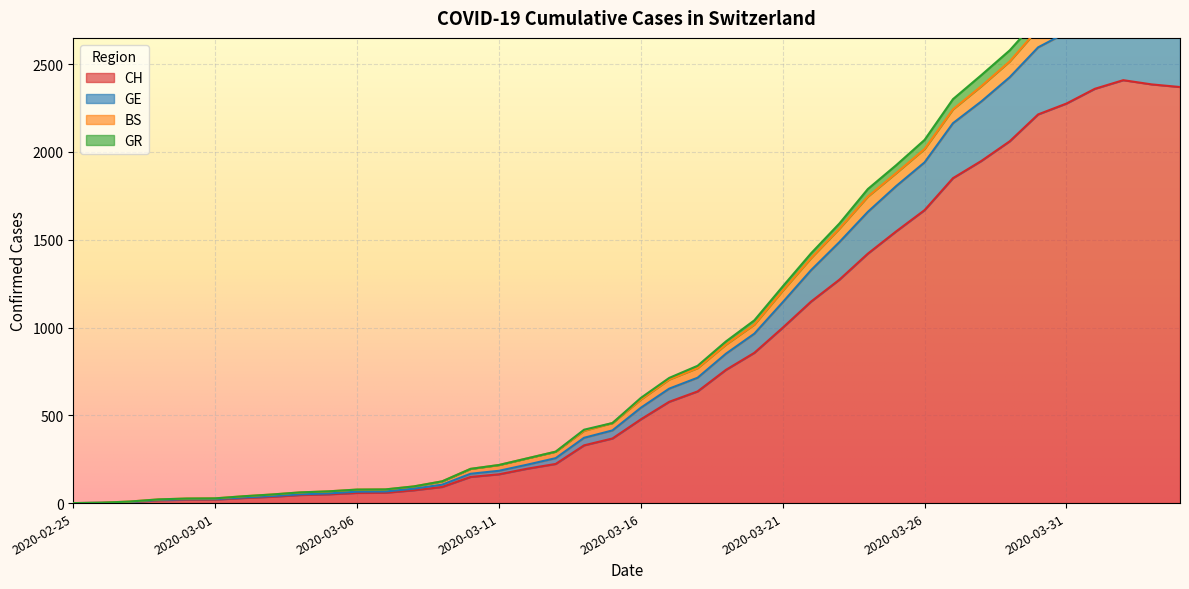

What is the label of the 27th point from the left?

2020-03-22